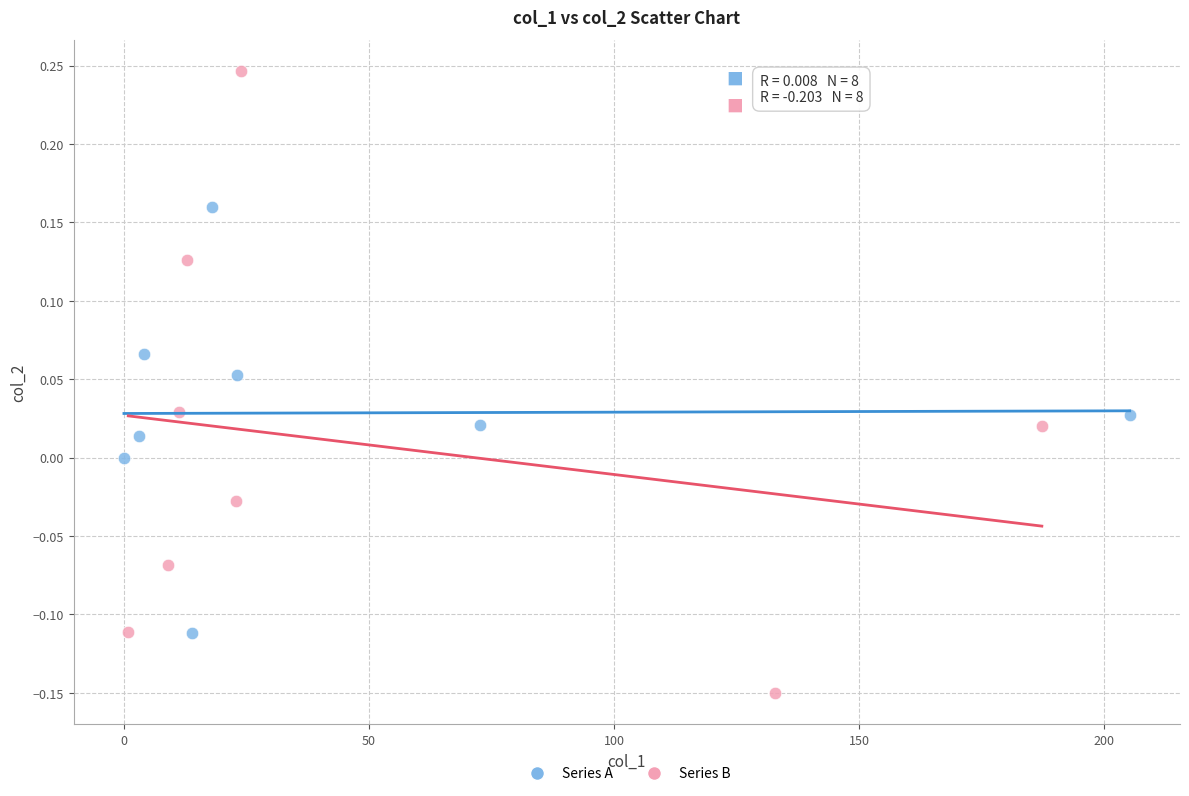

Which series contains the highest Y value?

Series B